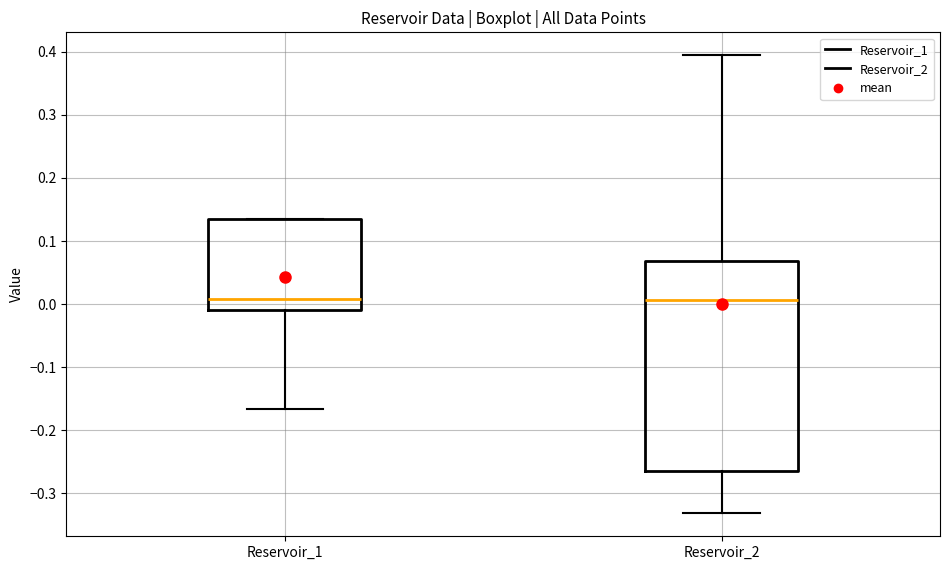

Where does the upper whisker of the box for Reservoir_2 end on the y-axis? The values are not printed on the chart, so give them approximately, as read against the axis.

0.39